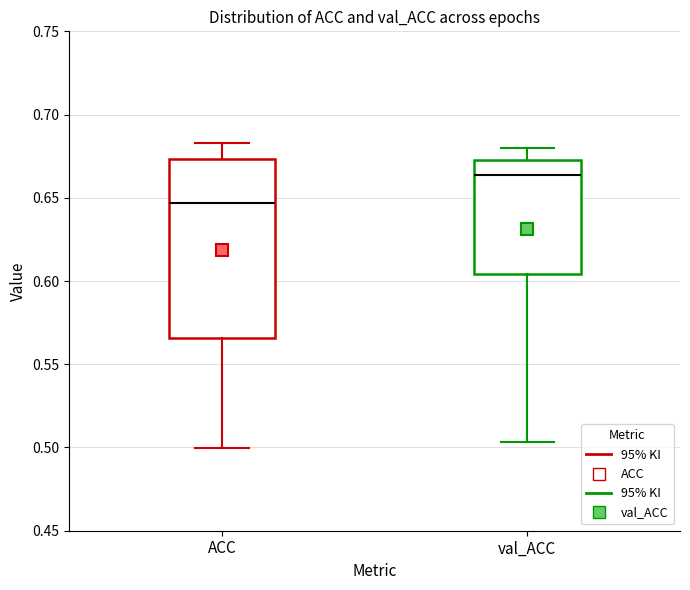

Reading left to right, read every box against the y-axis: the position of its median line, the range the box covers, and the ends of its whiskers. The values are not printed on the chart, so give them approximately, as read against the axis.

ACC: median 0.645, box 0.565 to 0.675, whiskers 0.500 to 0.685
val_ACC: median 0.665, box 0.605 to 0.675, whiskers 0.505 to 0.680